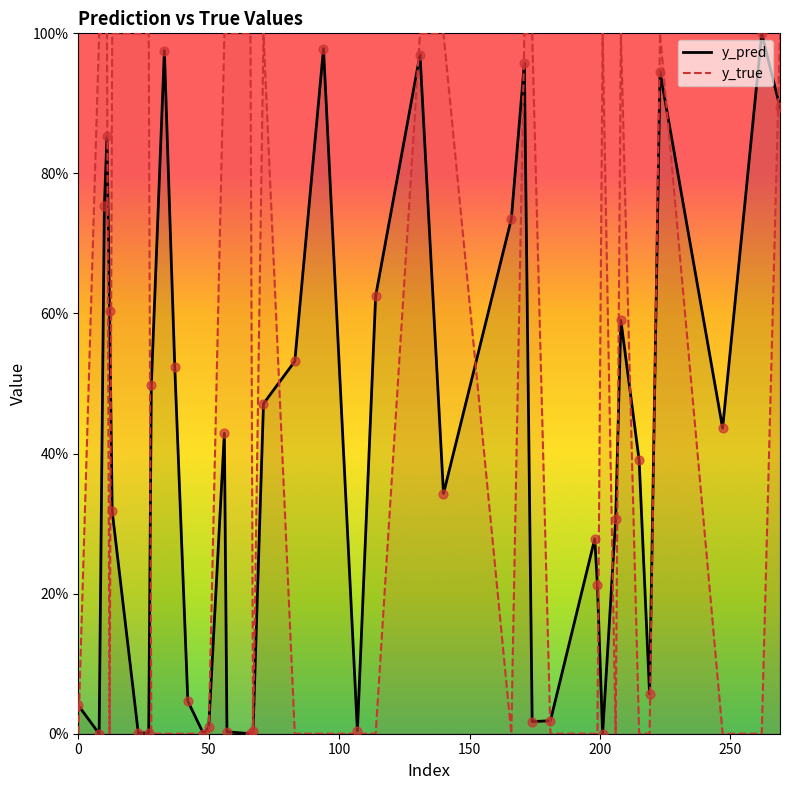

Which series has the widest spread of Y values?

y_true